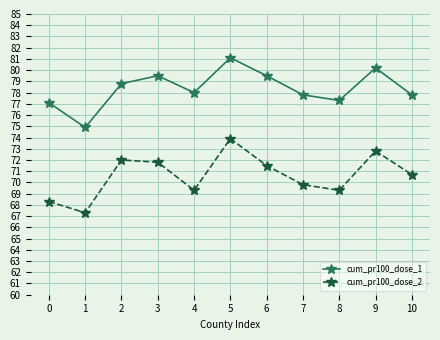

The value of cum_pr100_dose_1 at 10 is 50.0. True or false?

False